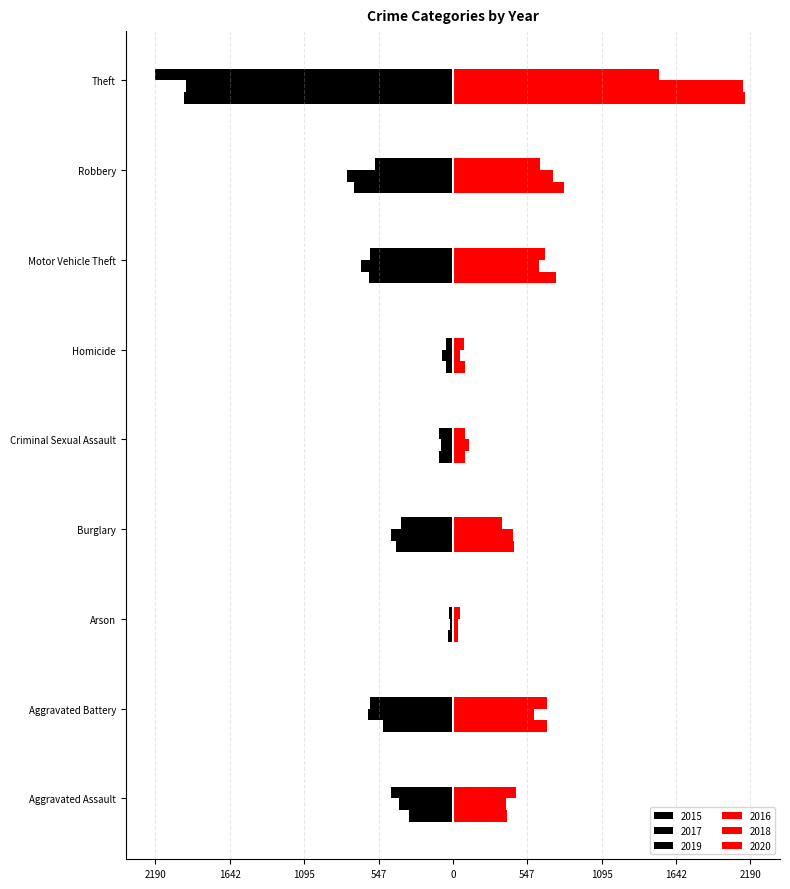

At which label does 2018 first exceed 443?

Aggravated Battery